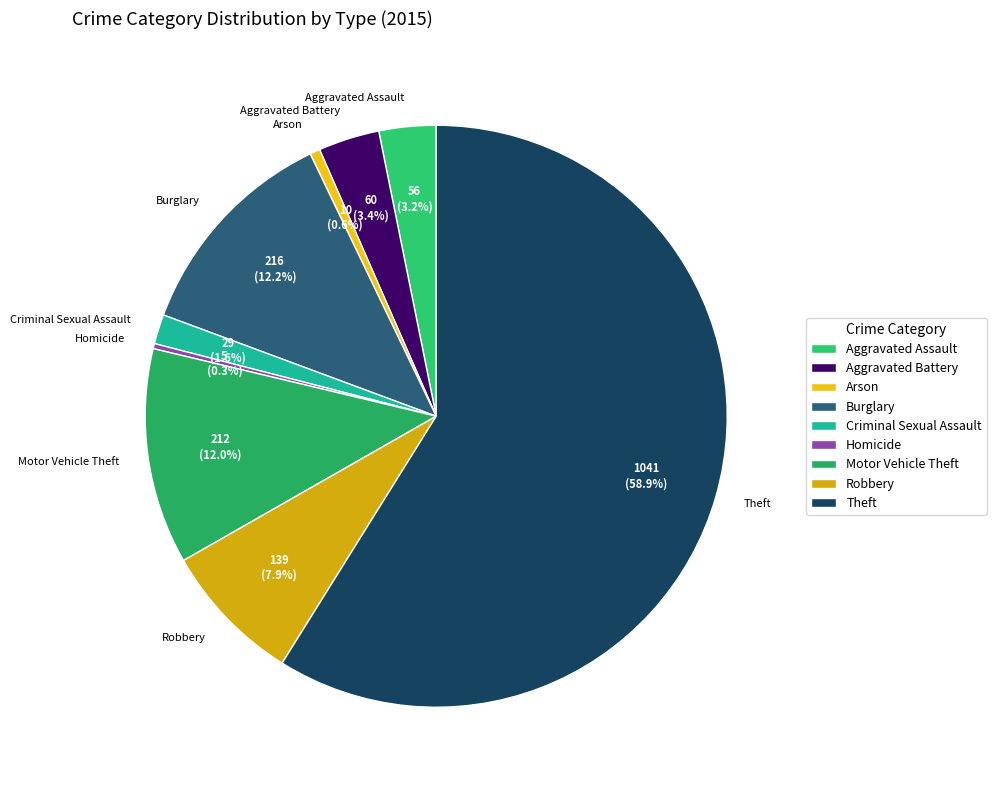

Which slice is the largest?

Theft